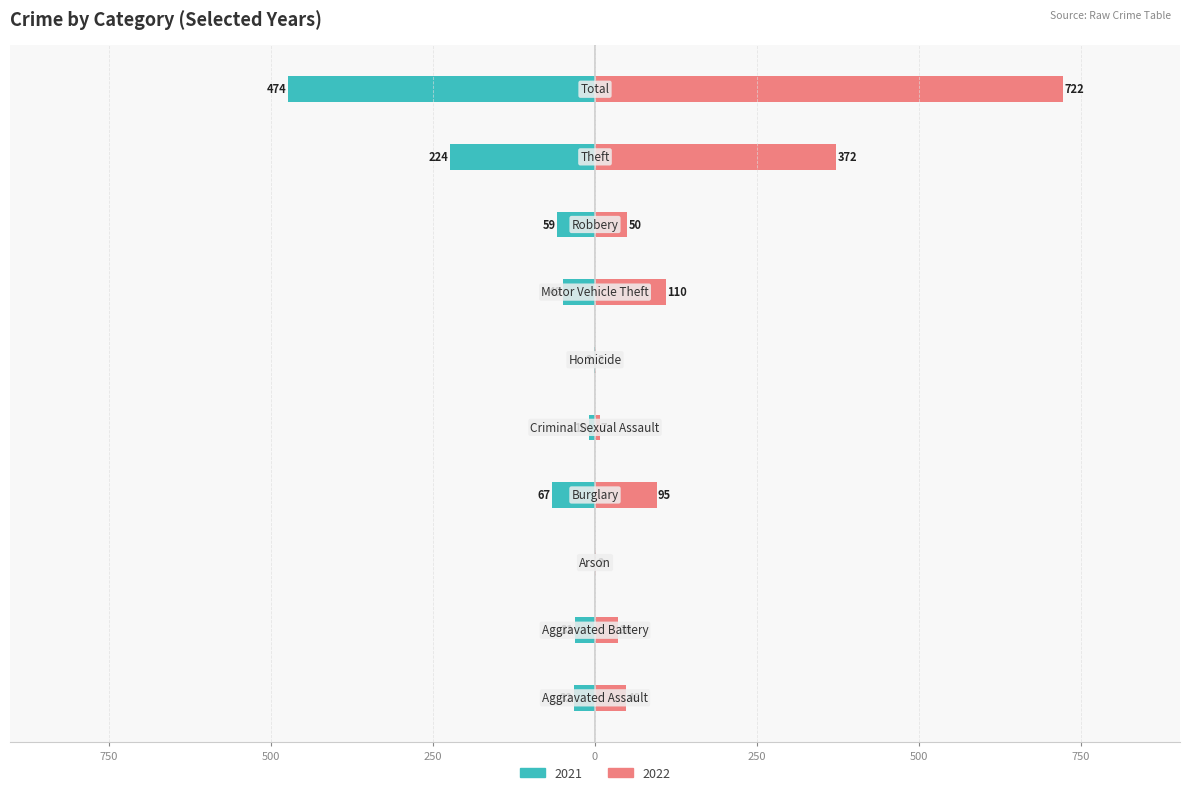

What is the difference between the 2021 values at Motor Vehicle Theft and Burglary?

18